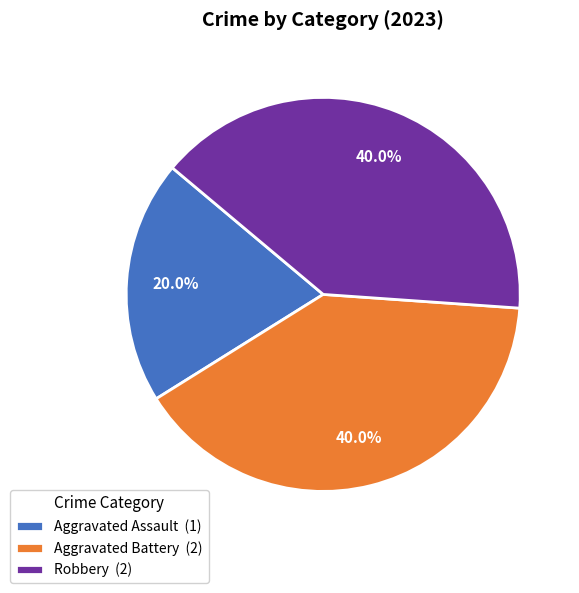

Which category has the smallest portion of the pie?

Aggravated Assault (1)